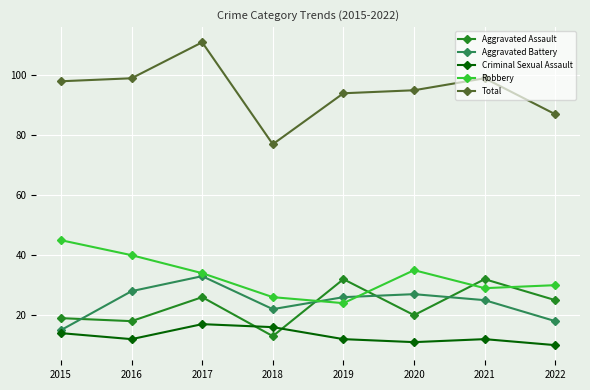

What is the maximum value for Robbery?

45